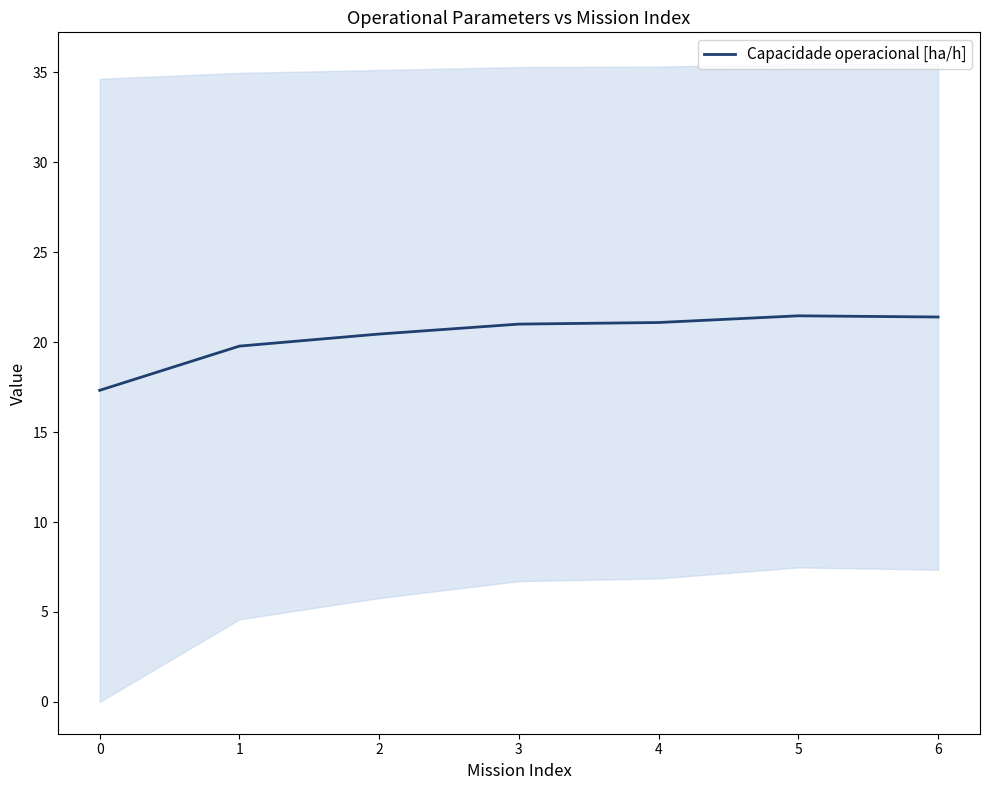

What is the lowest value of the Capacidade operacional [ha/h] series?

17.3